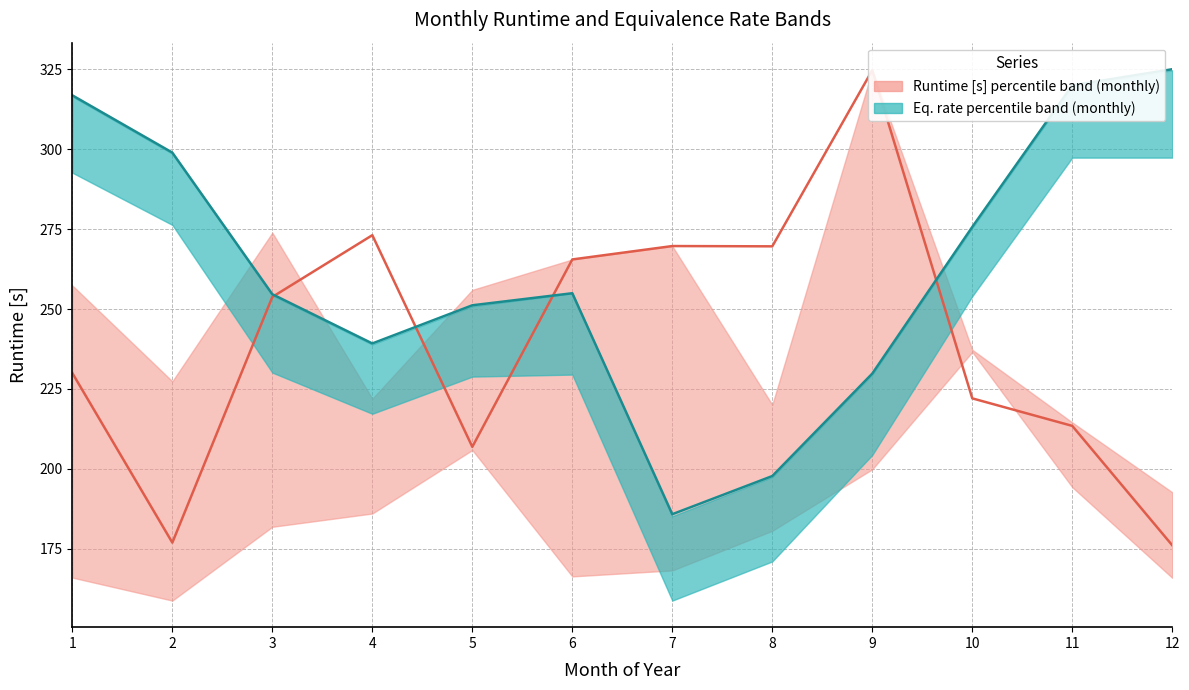

At how many categories does at least one series exceed 315?

4